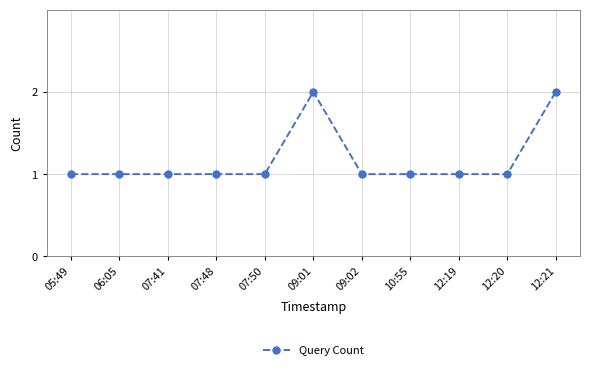

Approximately how many times larger is the value at 10:55 compared to 07:48?

1.0